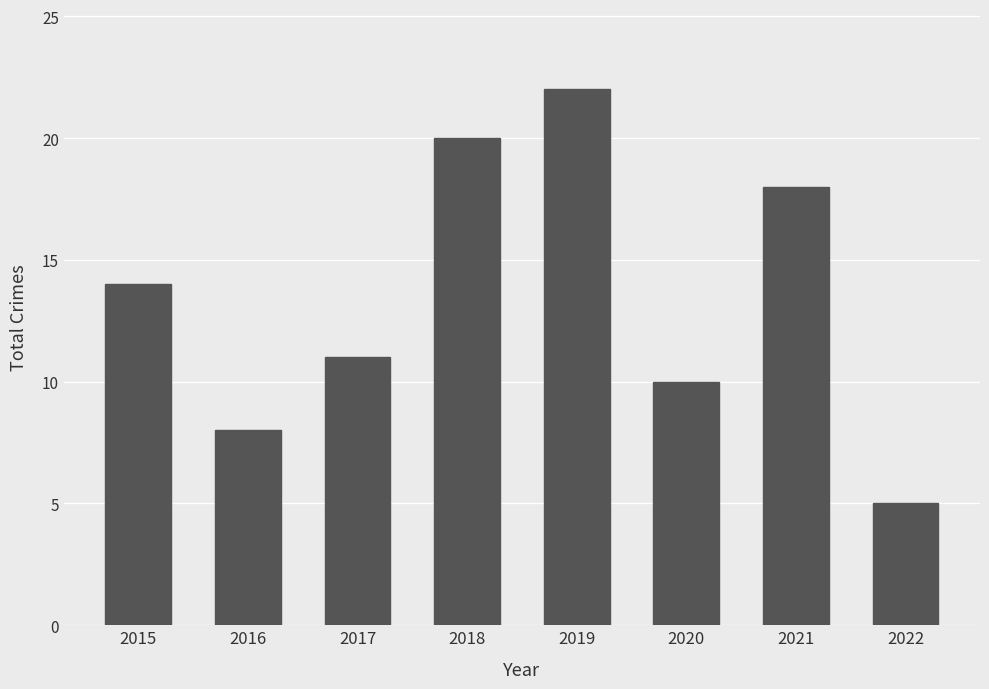

Reading right to left, list all the values displayed in this chart.

2022=5	2021=18	2020=10	2019=22	2018=20	2017=11	2016=8	2015=14